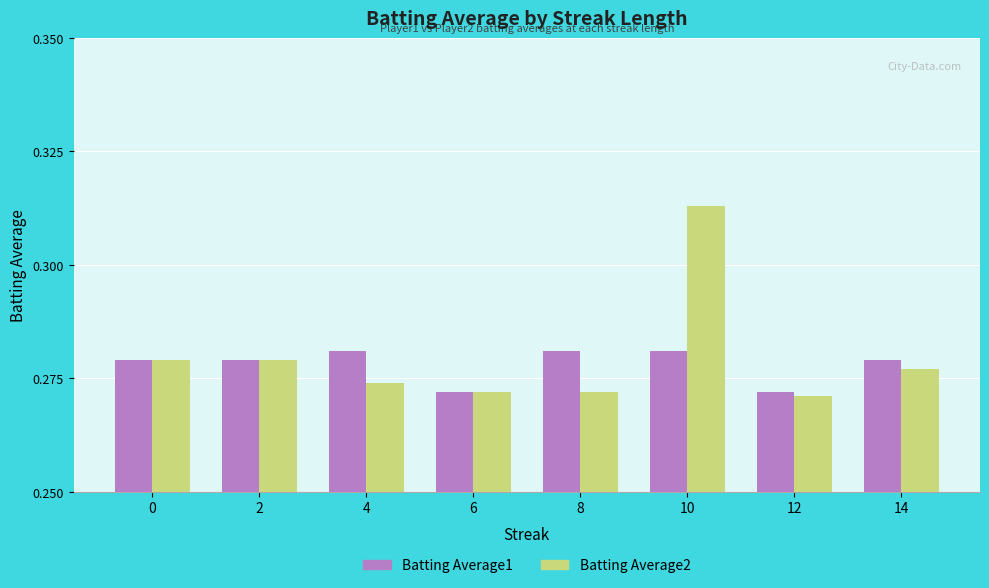

At how many categories does at least one series exceed 0?

8